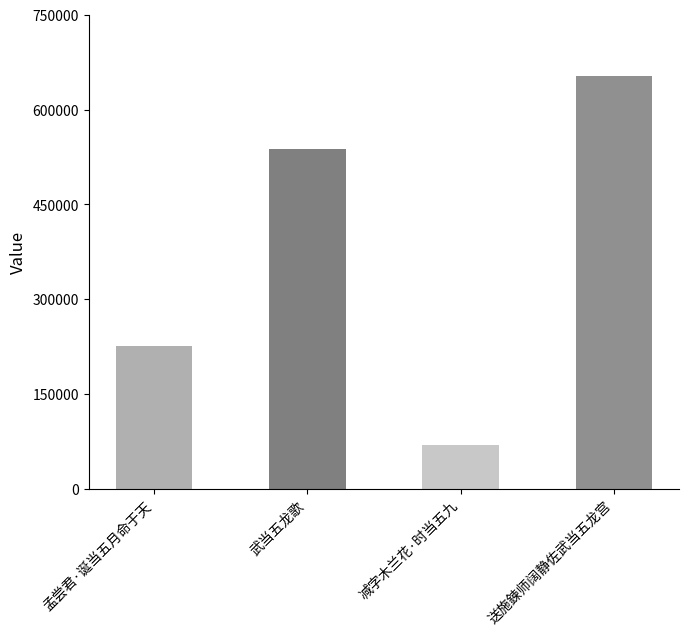

The value at 减字木兰花·时当五九 is 69845. True or false?

True